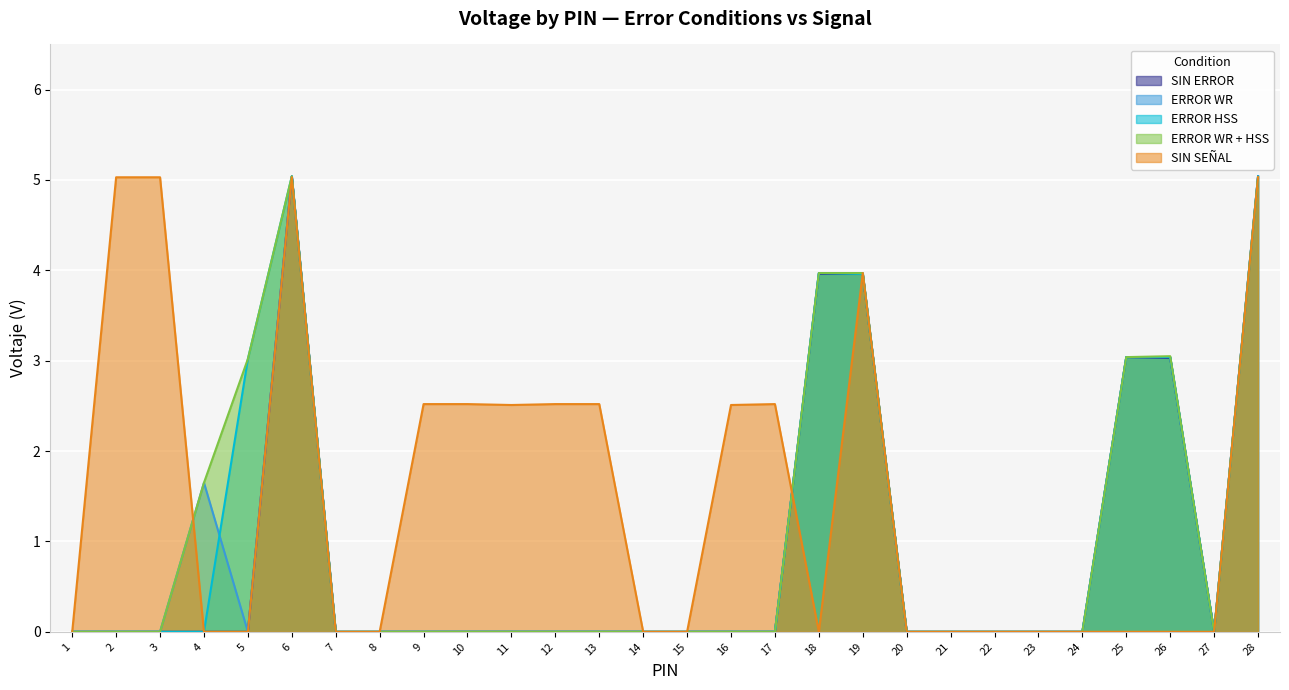

At which label does ERROR HSS reach its minimum?

1